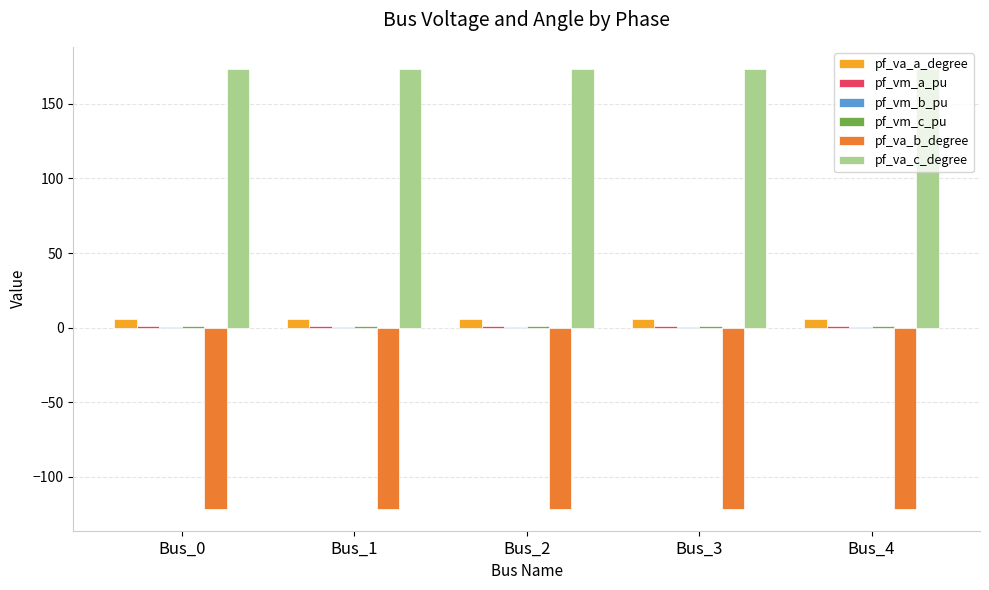

Which series has the largest total across all categories?

pf_va_c_degree